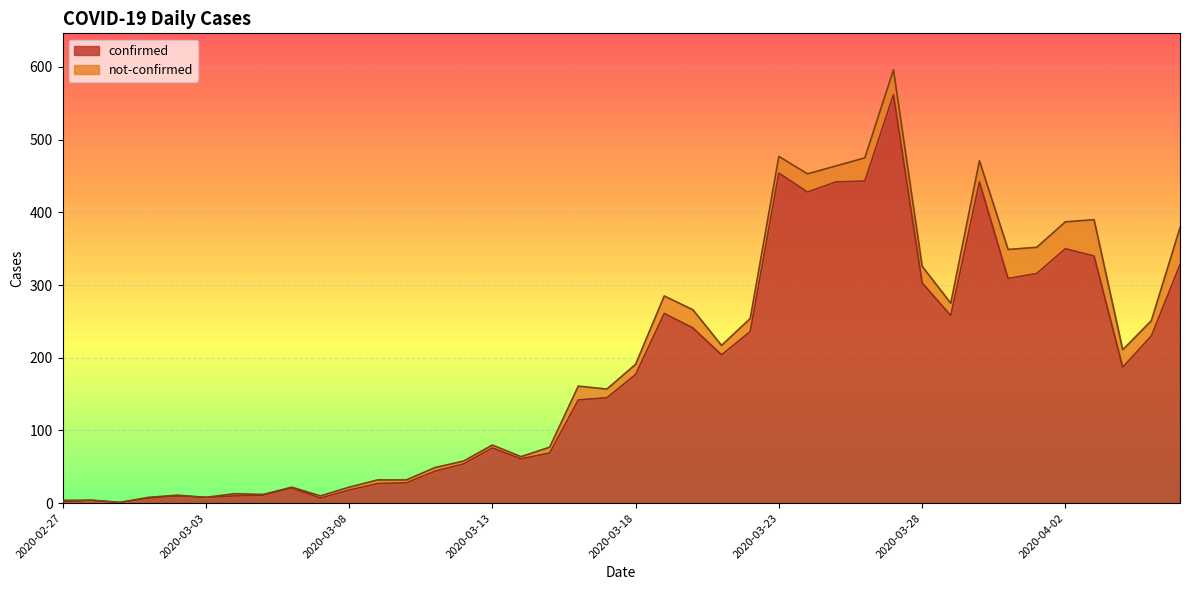

How many points are higher than both their immediate neighbors (excluding endpoints)?

9